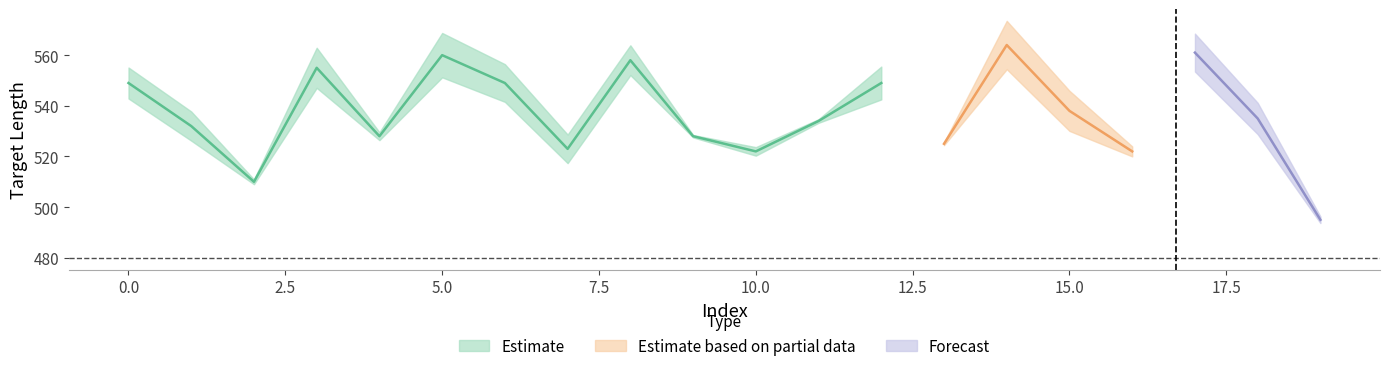

Where is target_seq2 nearest to the value 529?

4